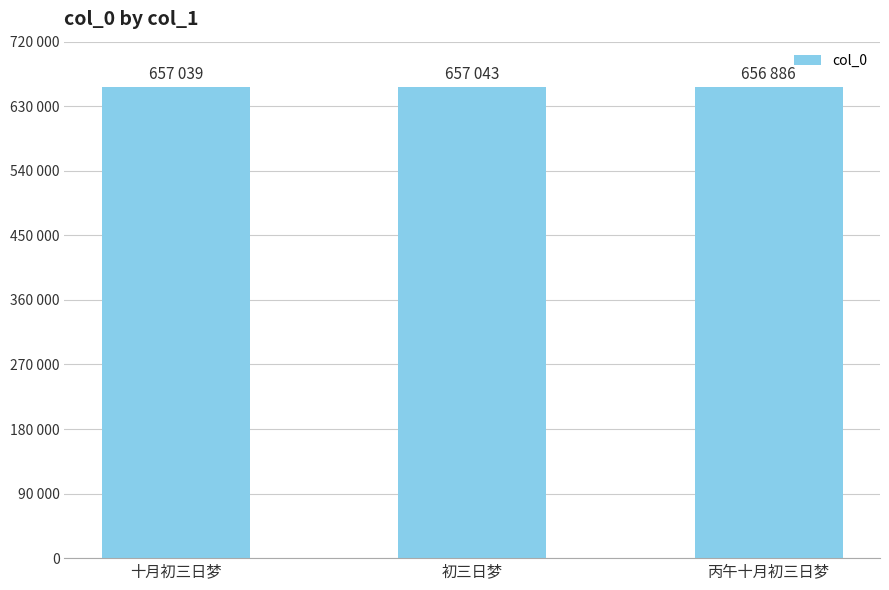

Is it true that the value at 丙午十月初三日梦 is 1017944?

False